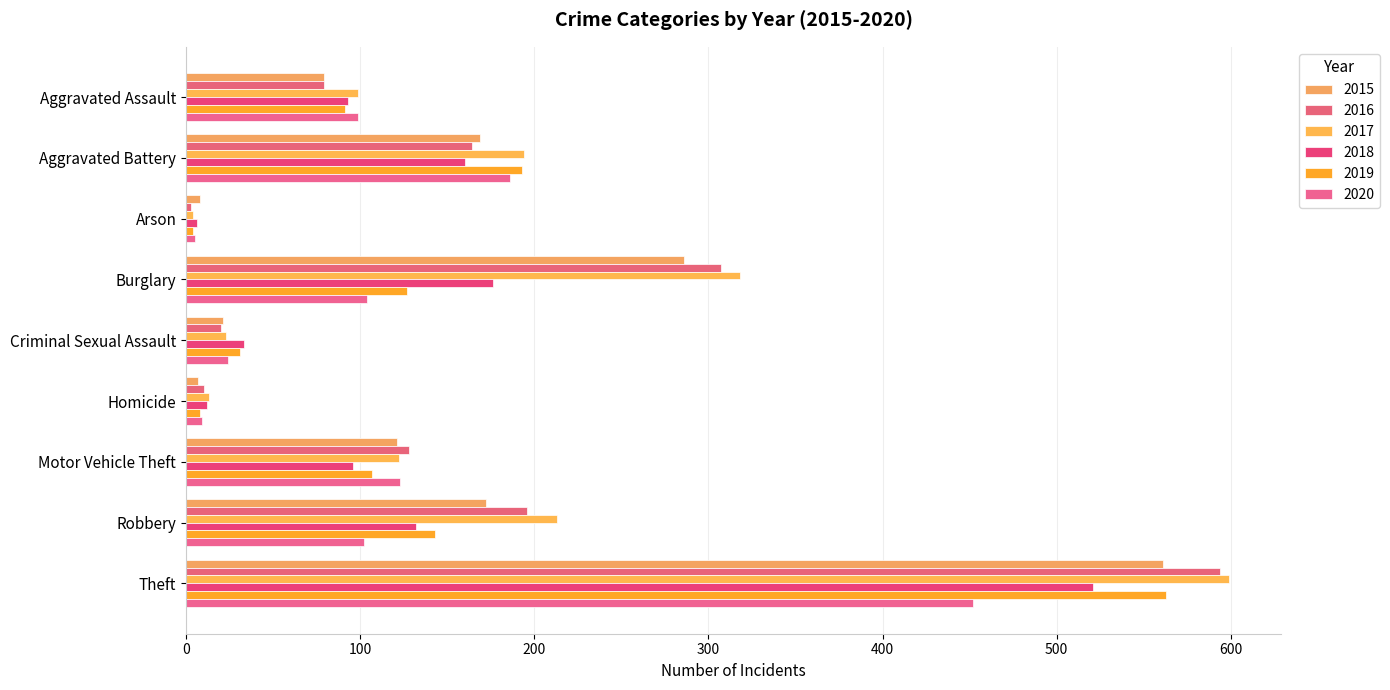

What is the value of the 2017 bar at the 2nd from the left?

194